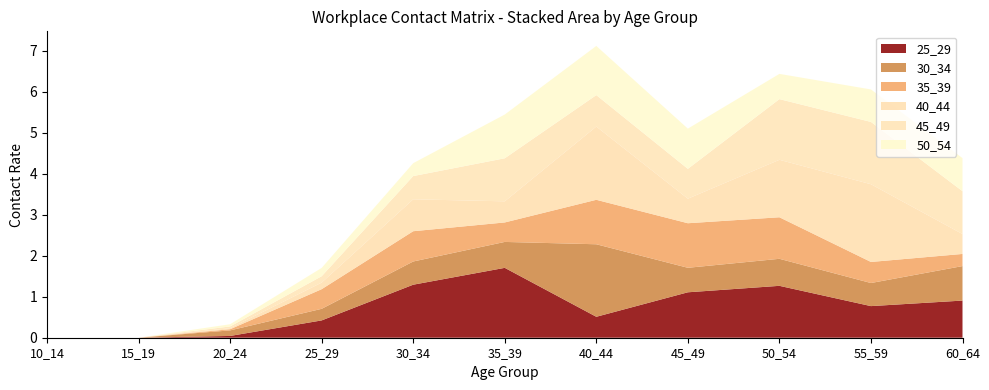

What is the total value across all series at 30_34?

4.3